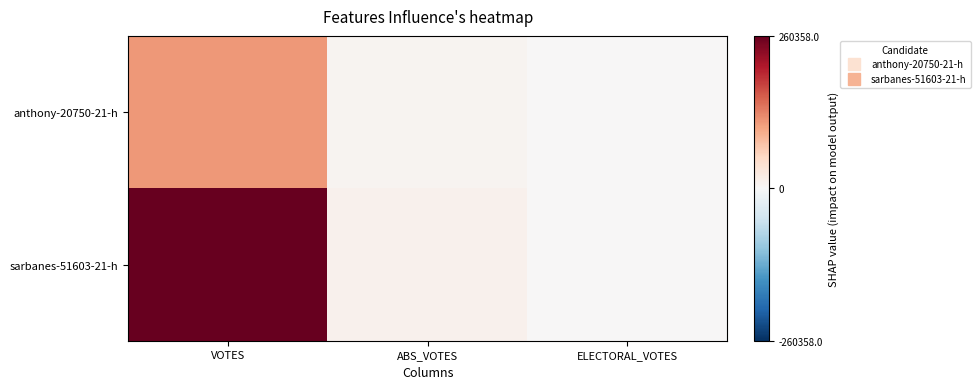

Reading left to right, transcribe all the data shown in this chart.

anthony-20750-21-h: VOTES=112117	ABS_VOTES=6782	ELECTORAL_VOTES=0
sarbanes-51603-21-h: VOTES=260358	ABS_VOTES=11560	ELECTORAL_VOTES=0